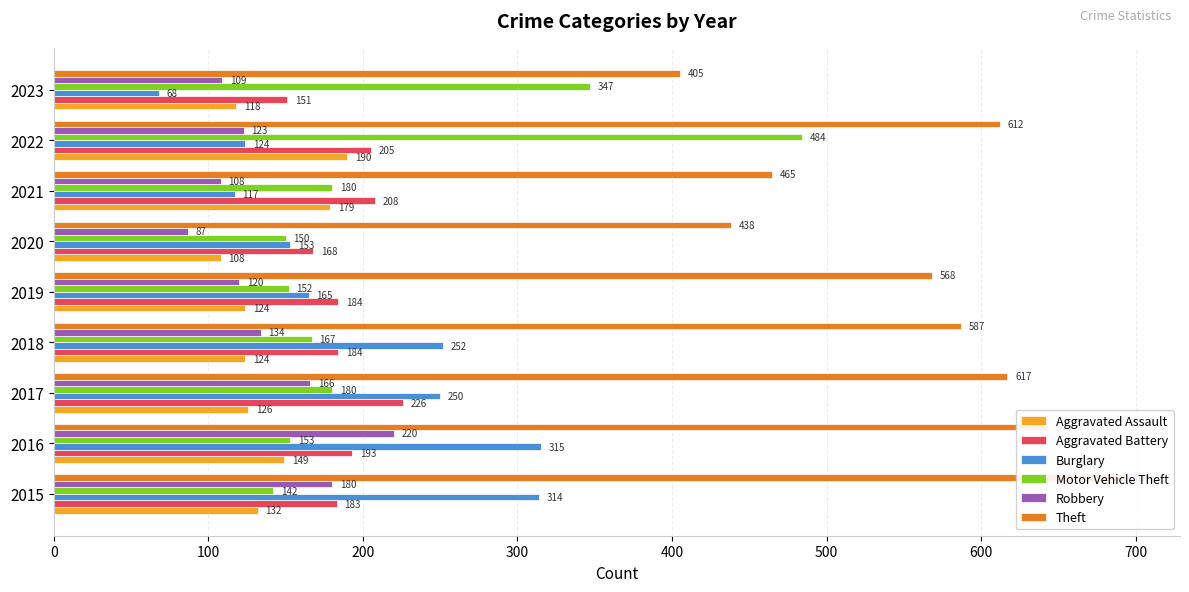

What is the approximate value of Motor Vehicle Theft at 2019, to the nearest 10?

150